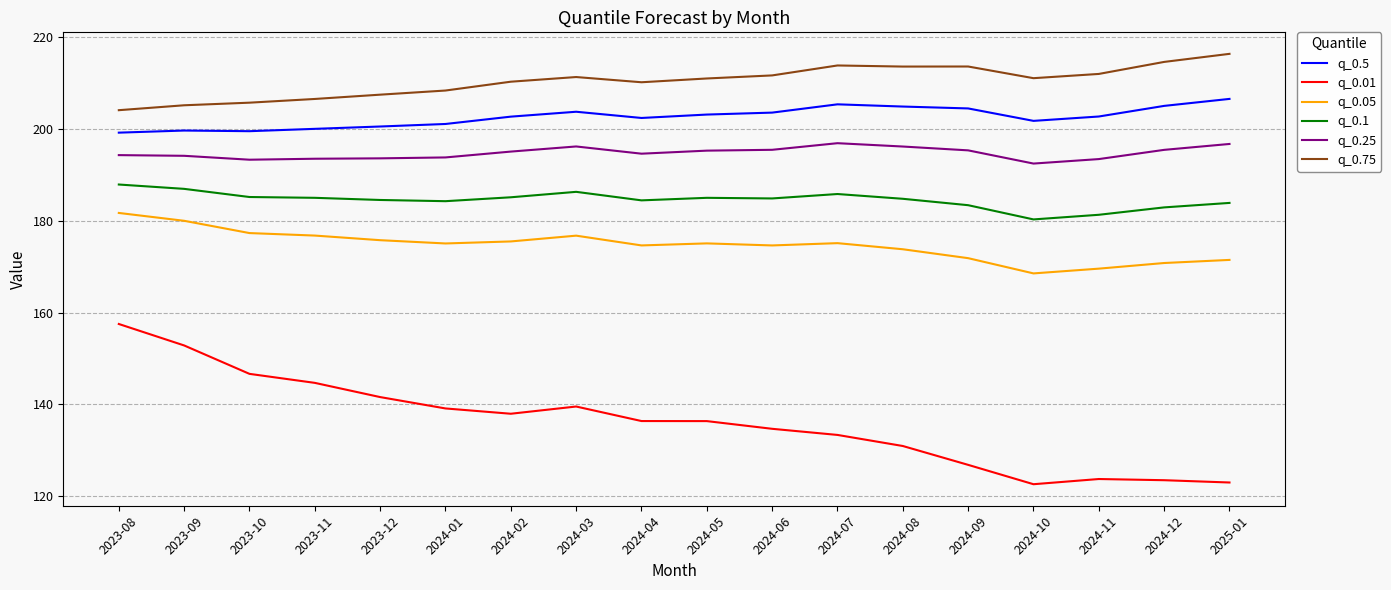

What value does the q_0.75 series have at 2023-08?

204.1